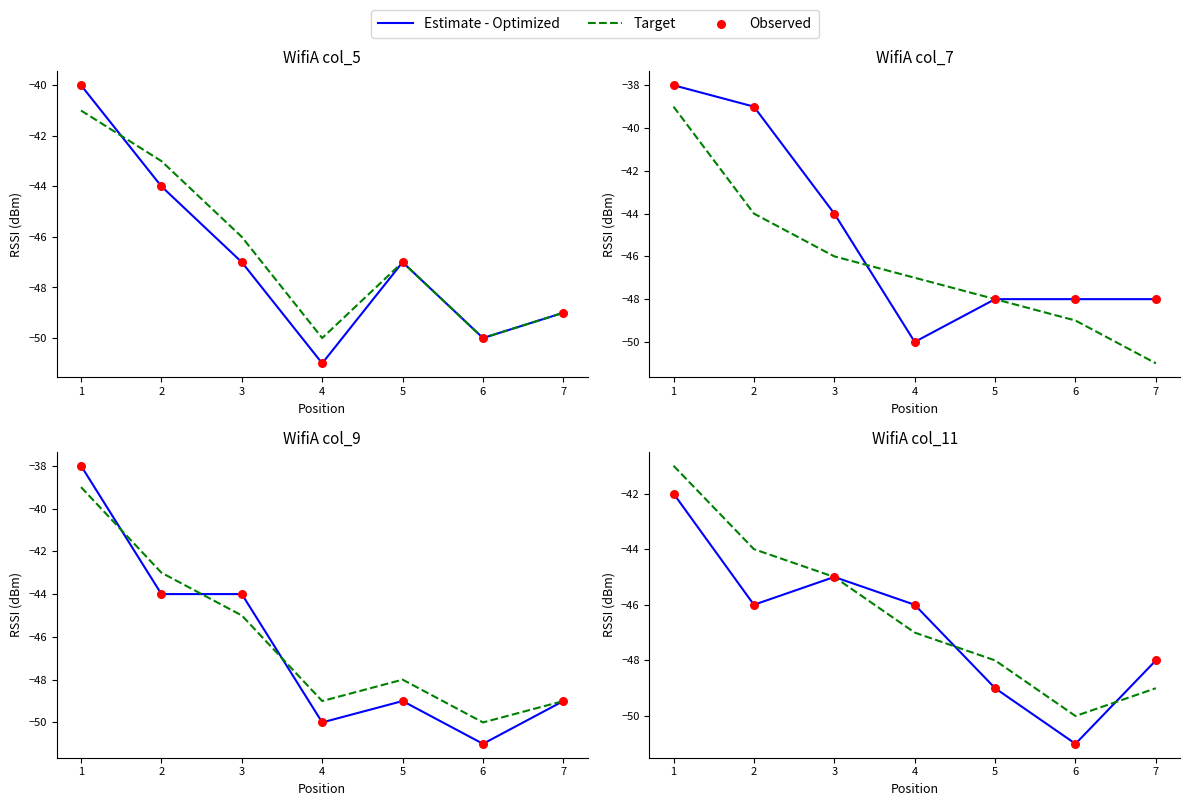

Is the value of Observed at 1 greater than the value of Target at 6?

Yes